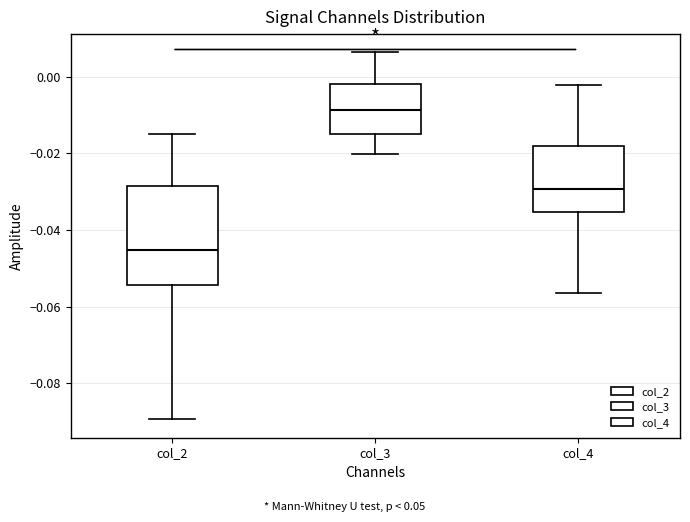

Which box's median line is the lowest?

col_2